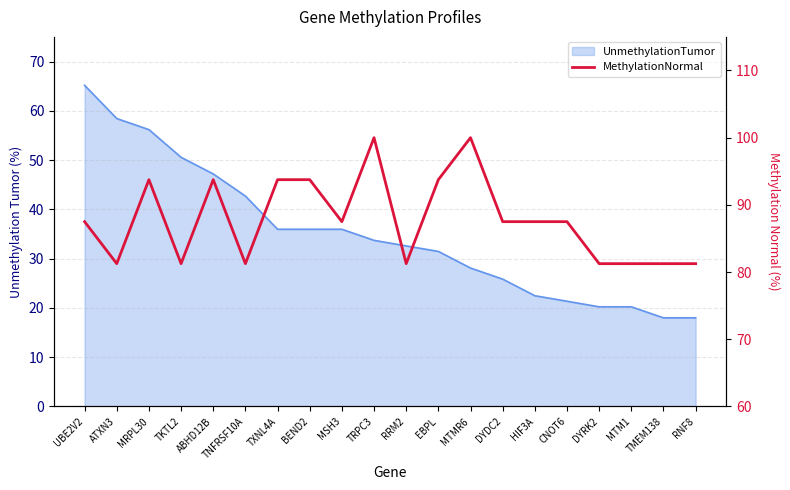

What is the label of the 8th point from the left?

BEND2